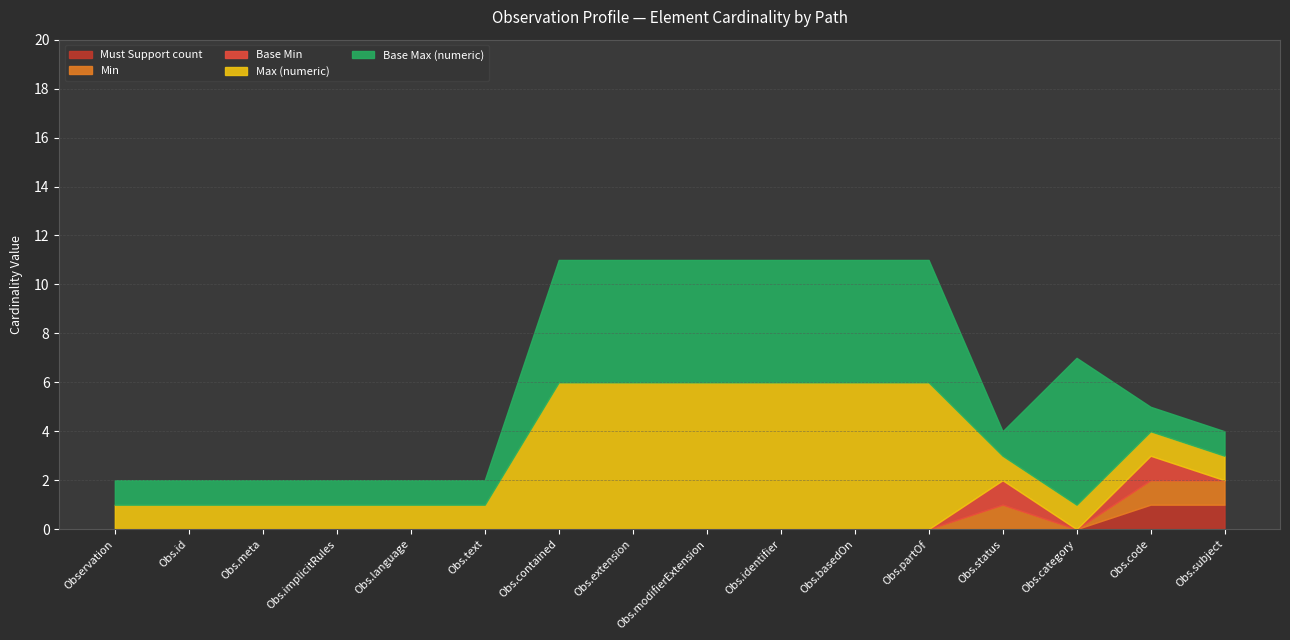

What is the total value across all series at Obs.subject?

4